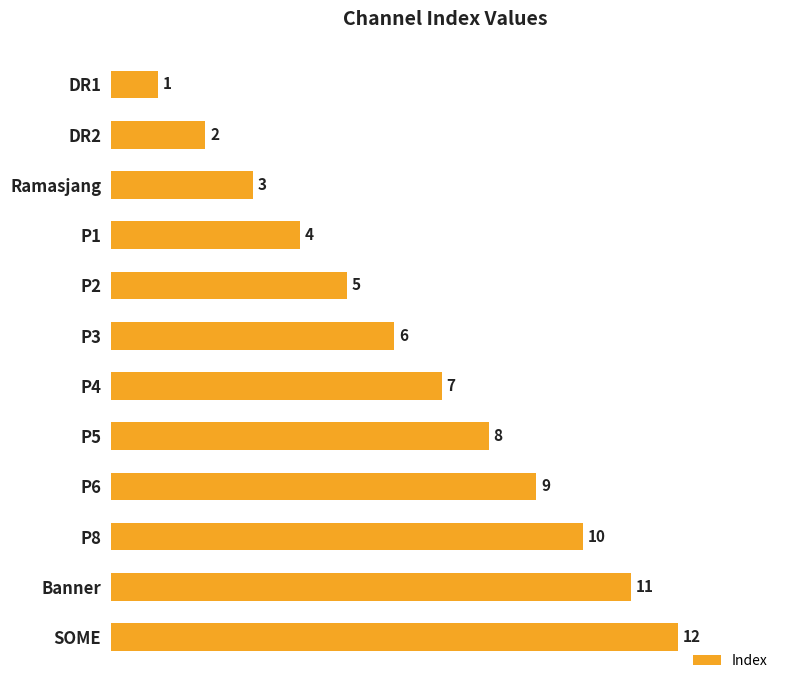

How many data points does each series have?

12